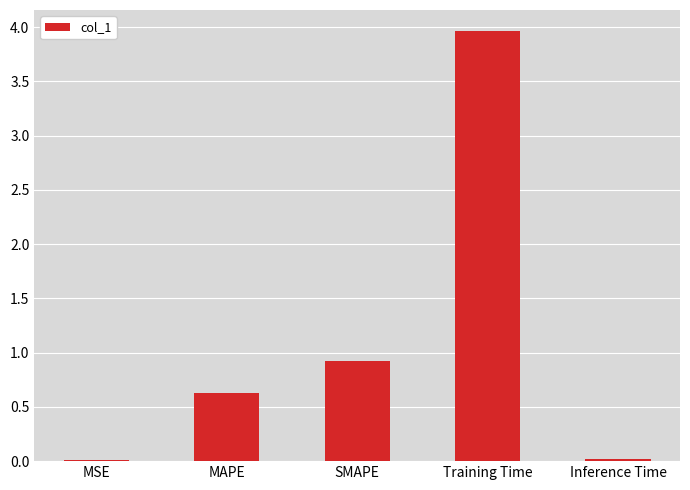

Which category has the highest value across all series?

Training Time